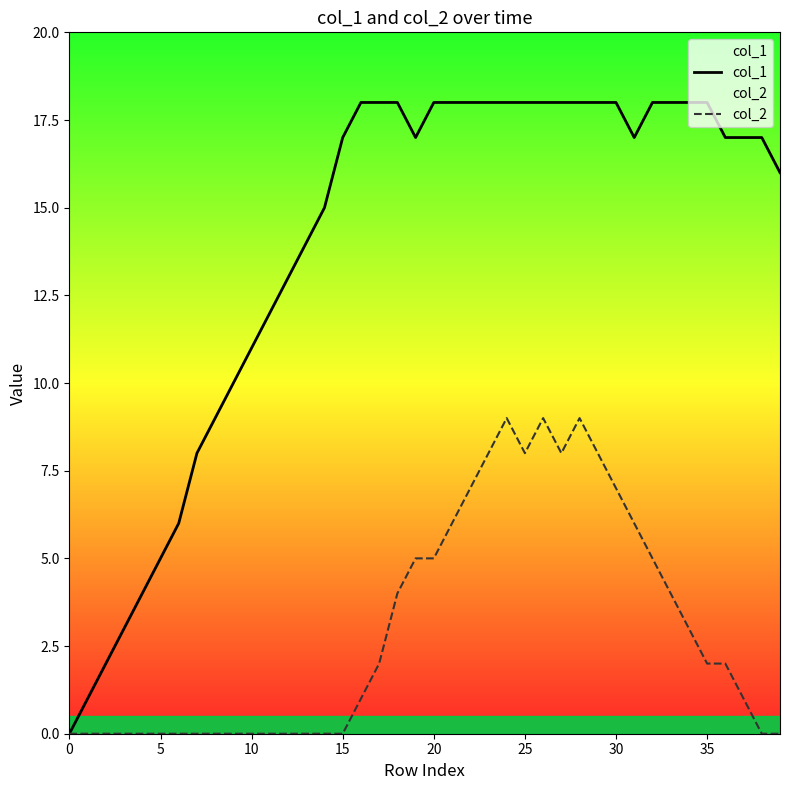

At 35, list the series in order from smallest to largest.

col_2, col_1